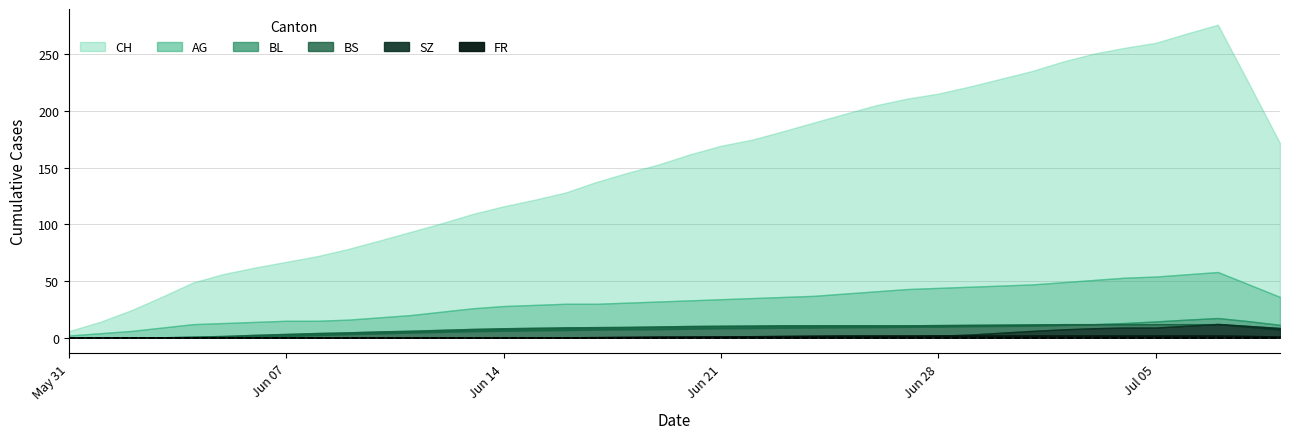

What is the sum of all FR values?

40